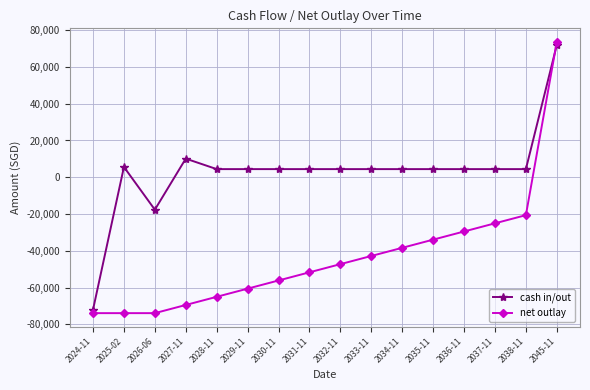

What is the sum of all net outlay values?

-688099.2